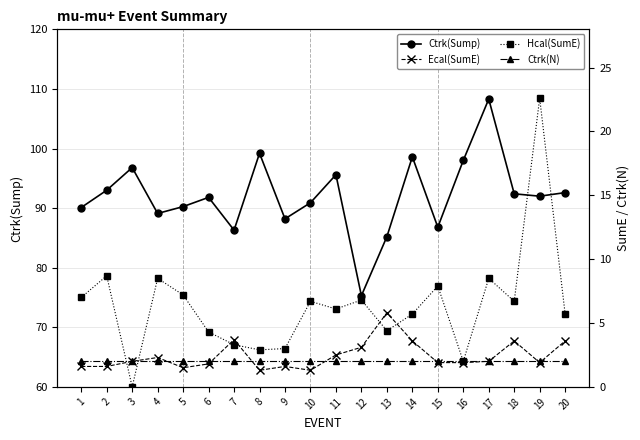

Reading left to right, what are all the values shown in this chart?

Ctrk(Sump): 90.1	93.0	96.8	89.1	90.2	91.8	86.3	99.2	88.2	90.9	95.6	75.3	85.2	98.6	86.8	98.0	108.3	92.4	92.0	92.6
Ecal(SumE): 1.6	1.6	2.0	2.3	1.5	1.8	3.7	1.3	1.6	1.3	2.5	3.1	5.8	3.6	1.9	1.9	2.0	3.6	1.9	3.6
Hcal(SumE): 7.0	8.7	0.0	8.5	7.2	4.3	3.3	2.9	3.0	6.7	6.1	6.8	4.4	5.7	7.9	2.0	8.5	6.7	22.6	5.7
Ctrk(N): 2.0	2.0	2.0	2.0	2.0	2.0	2.0	2.0	2.0	2.0	2.0	2.0	2.0	2.0	2.0	2.0	2.0	2.0	2.0	2.0